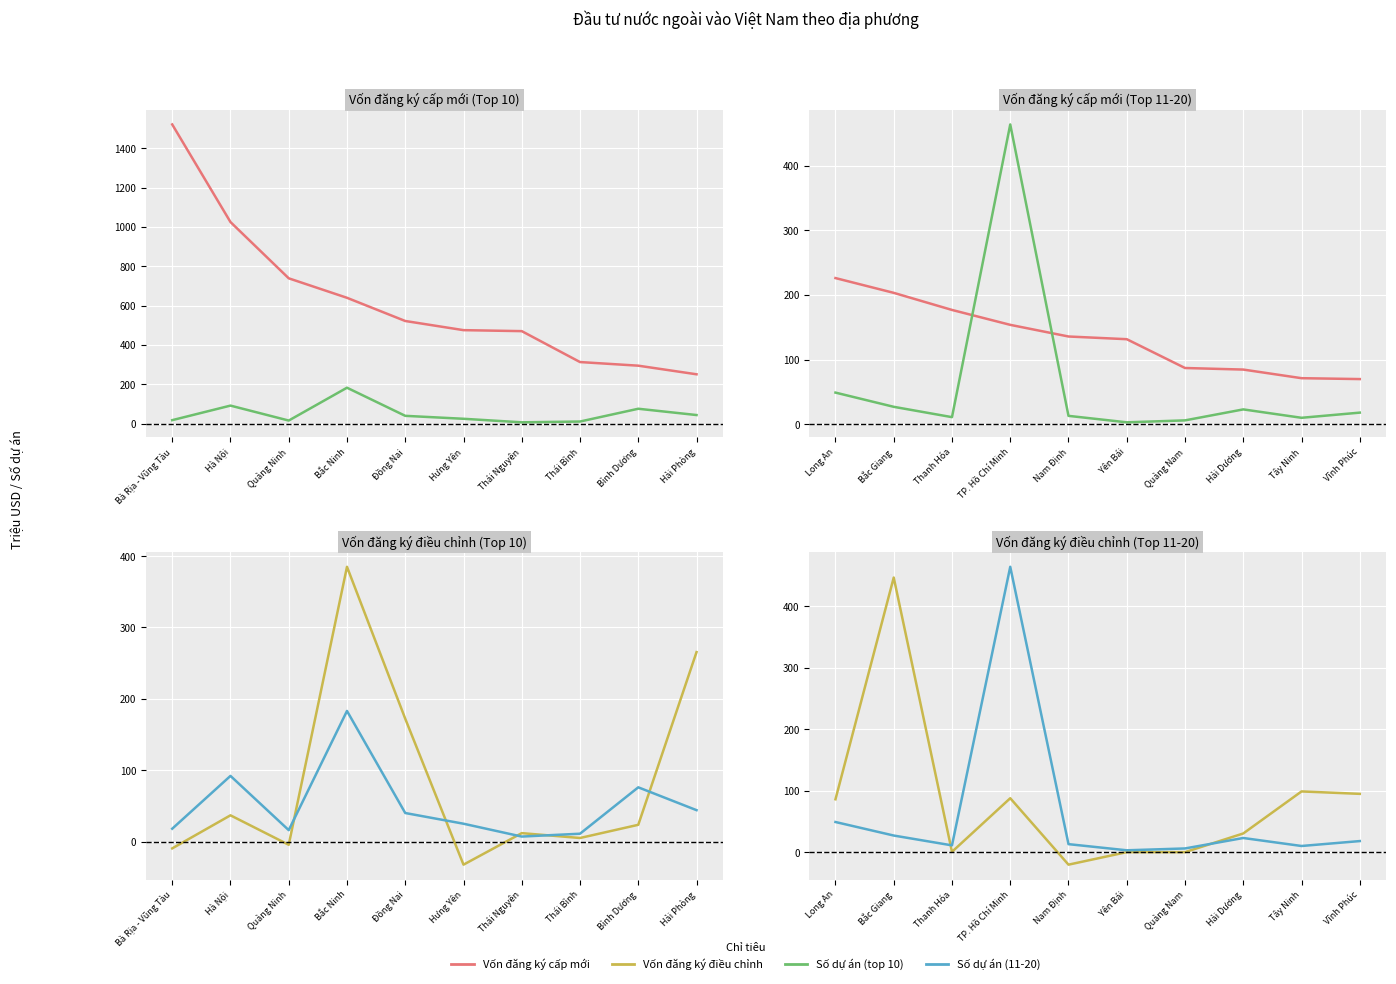

What is the average value of the Vốn đăng ký cấp mới series?

134.1